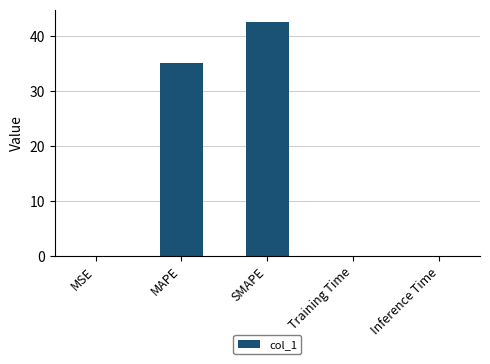

True or false: the data shows 0.1 at Training Time.

True